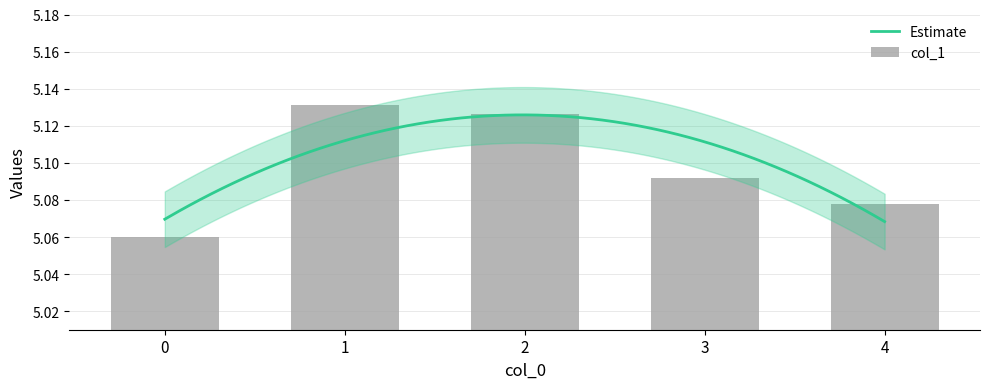

Are the bars horizontal?

No